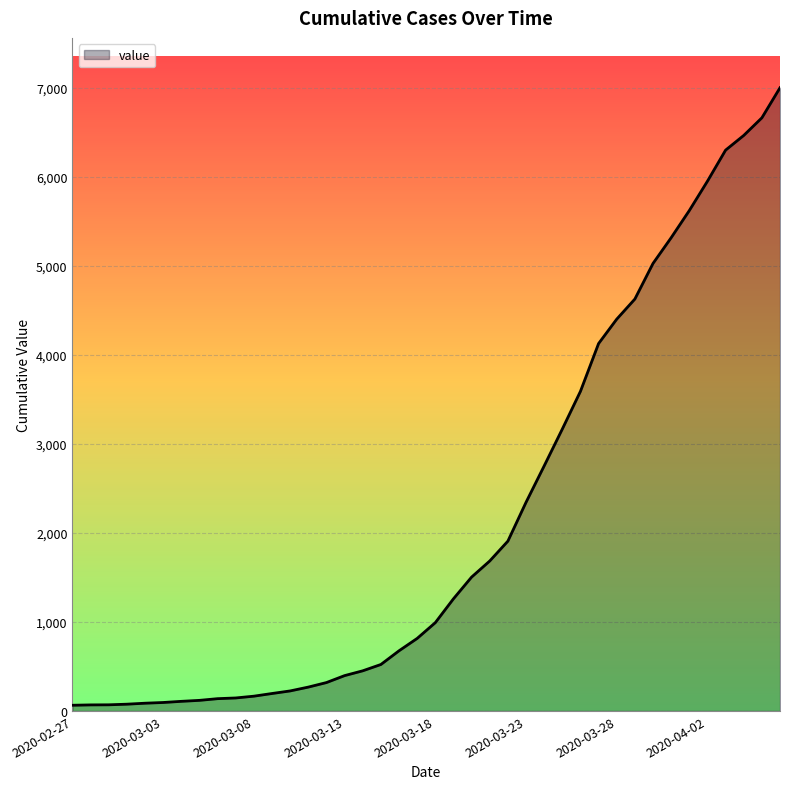

What is the difference between the second highest and minimum values?

6600